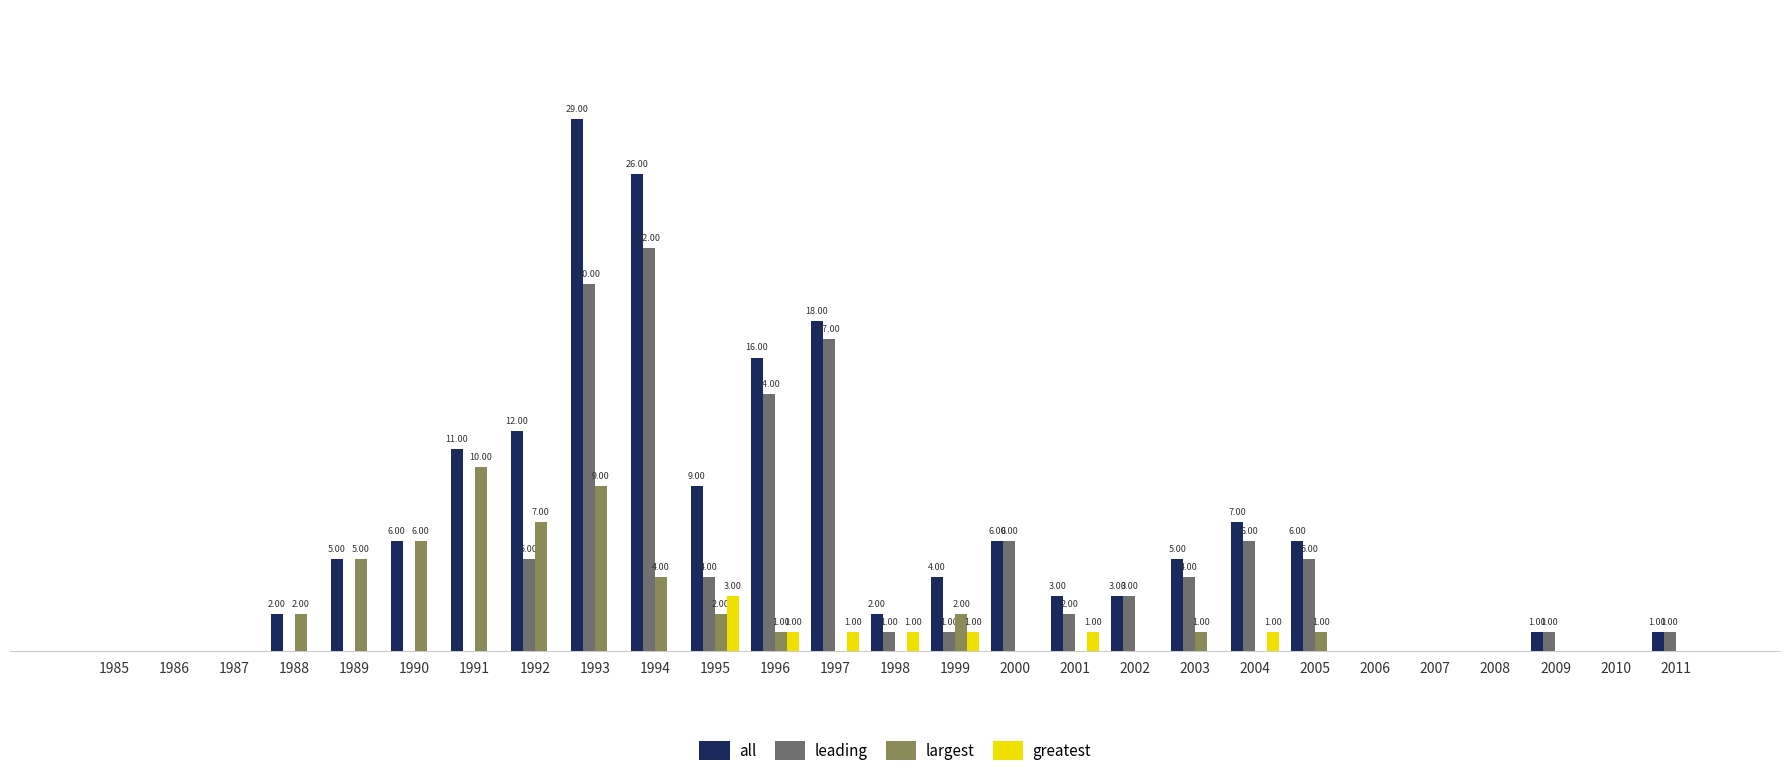

Between 1996 and 2003, which series saw the biggest shift?

all